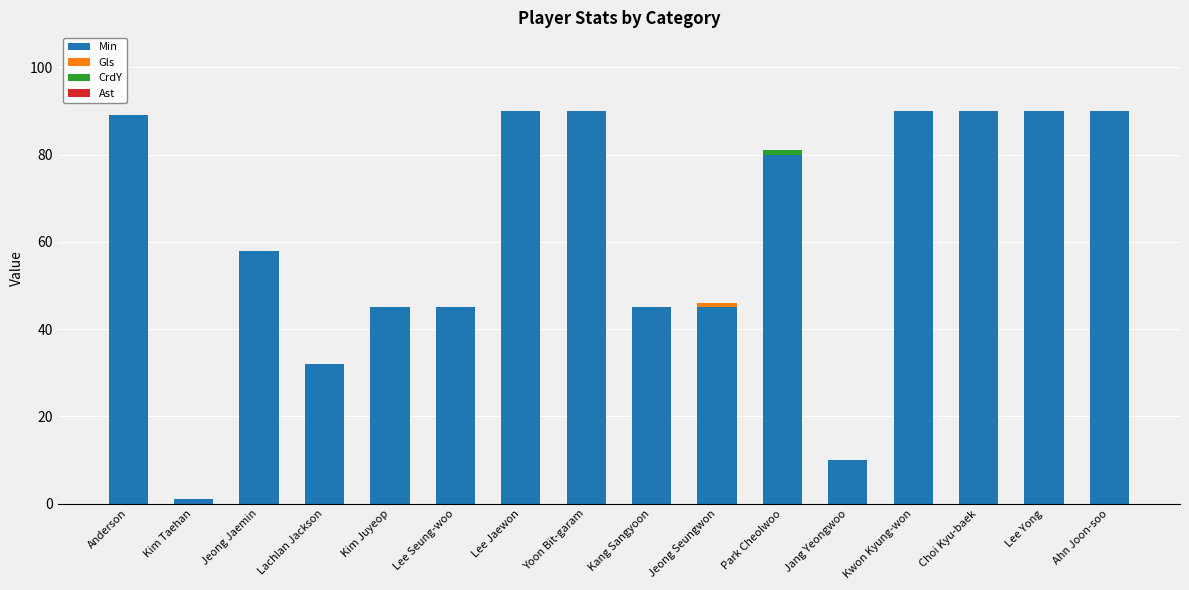

Does the chart contain stacked bars?

Yes